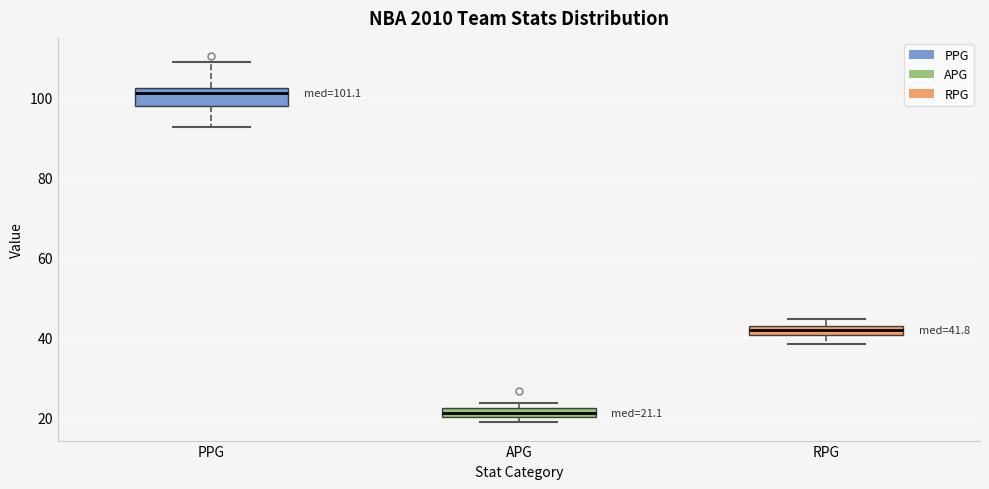

Which box's median line is the highest?

PPG